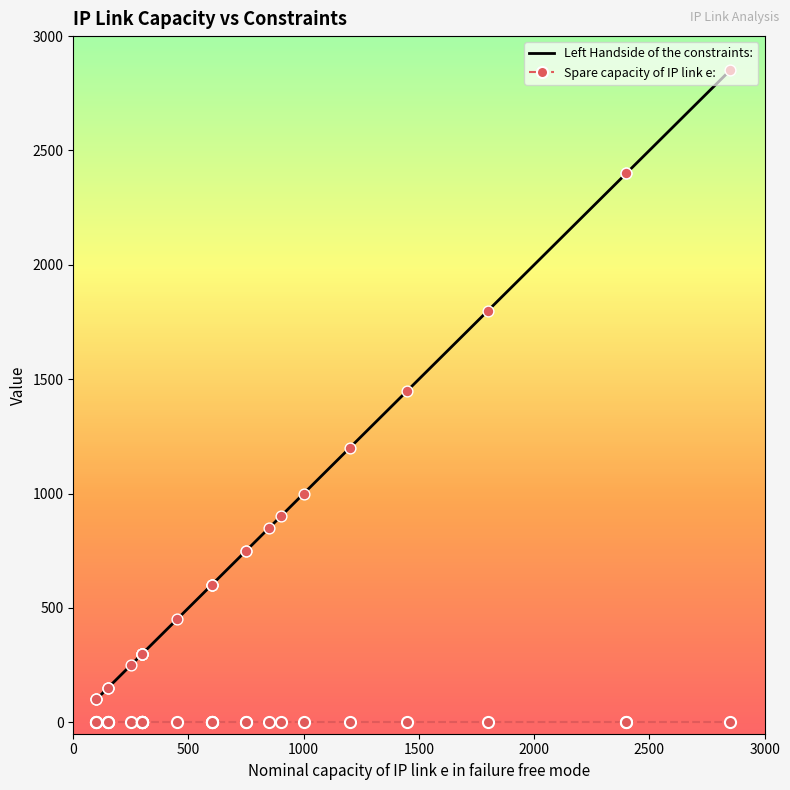

Which series has the widest spread of Y values?

Left Handside of the constraints: